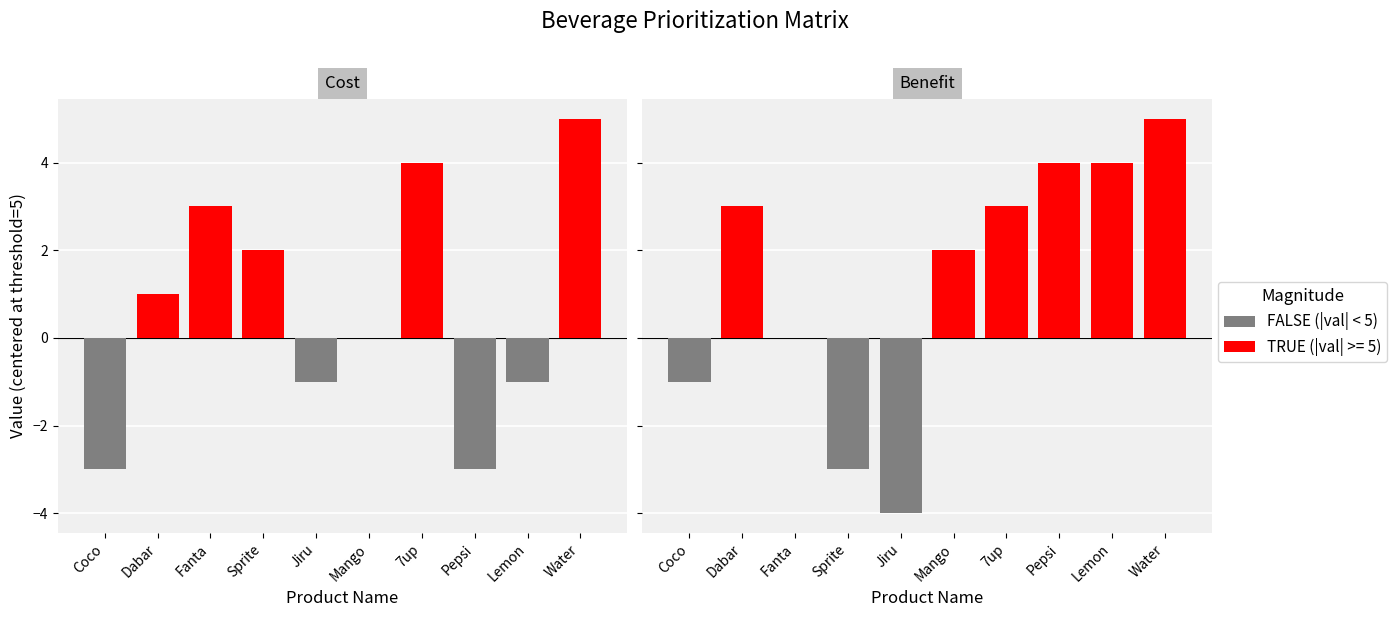

Reading right to left, extract all data points from this chart.

Cost: Water=10	Lemon=4	Pepsi=2	7up=9	Mango=5	Jiru=4	Sprite=7	Fanta=8	Dabar=6	Coco=2
Benefit: Water=10	Lemon=9	Pepsi=9	7up=8	Mango=7	Jiru=1	Sprite=2	Fanta=5	Dabar=8	Coco=4